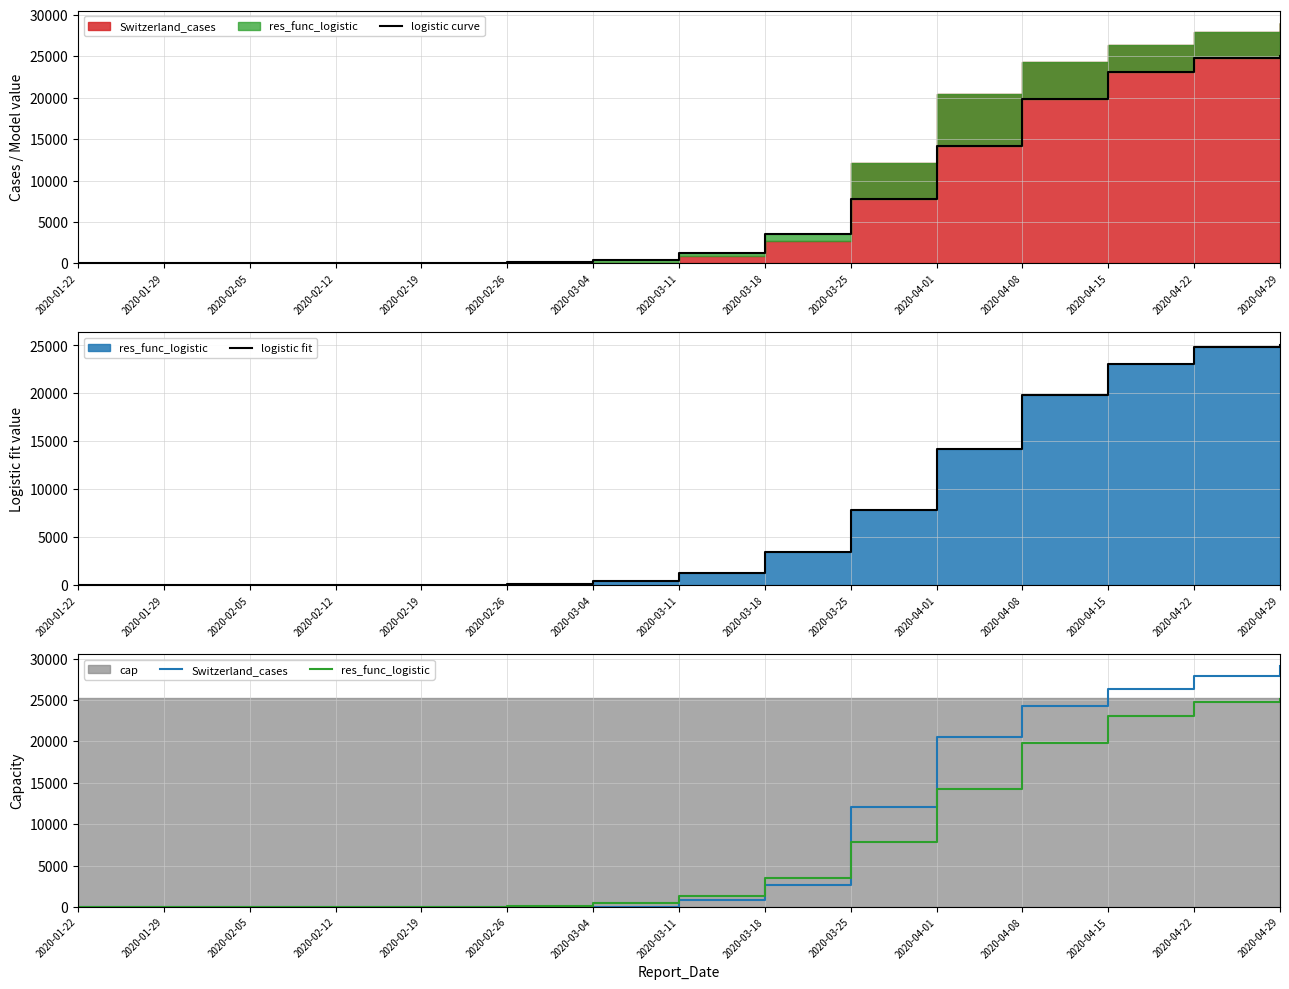

What is the label of the 14th point from the left?

2020-04-22